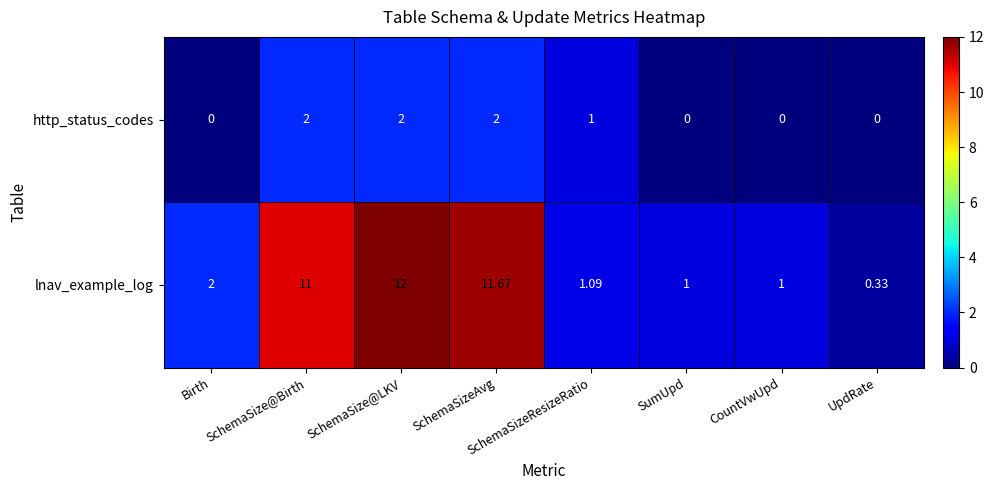

Rank the series by their maximum value, from highest to lowest.

lnav_example_log, http_status_codes